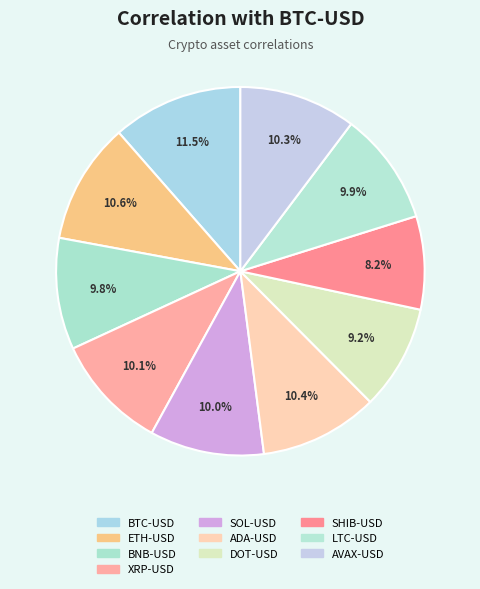

To the nearest percent, what percentage of the pie is ETH-USD?

11%